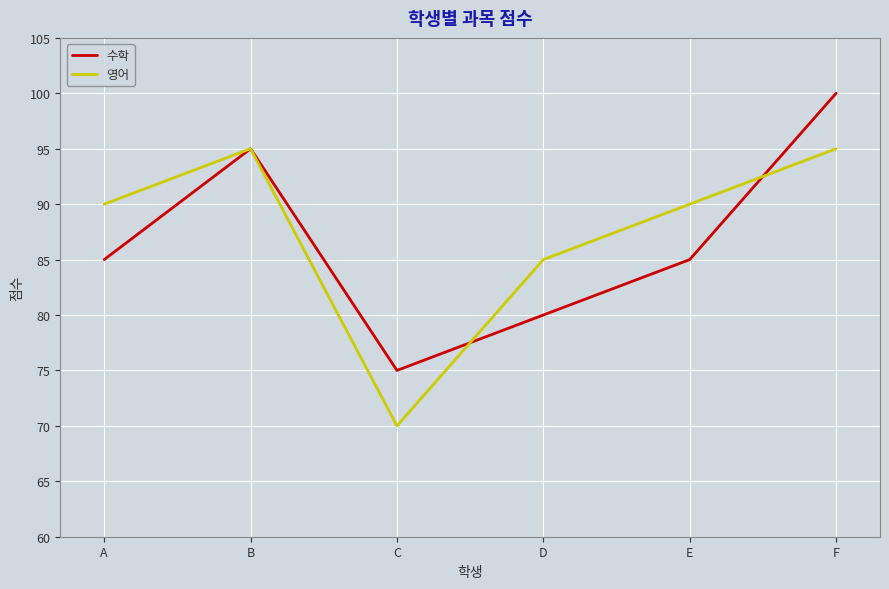

Is it true that 수학 equals 75 at C?

True